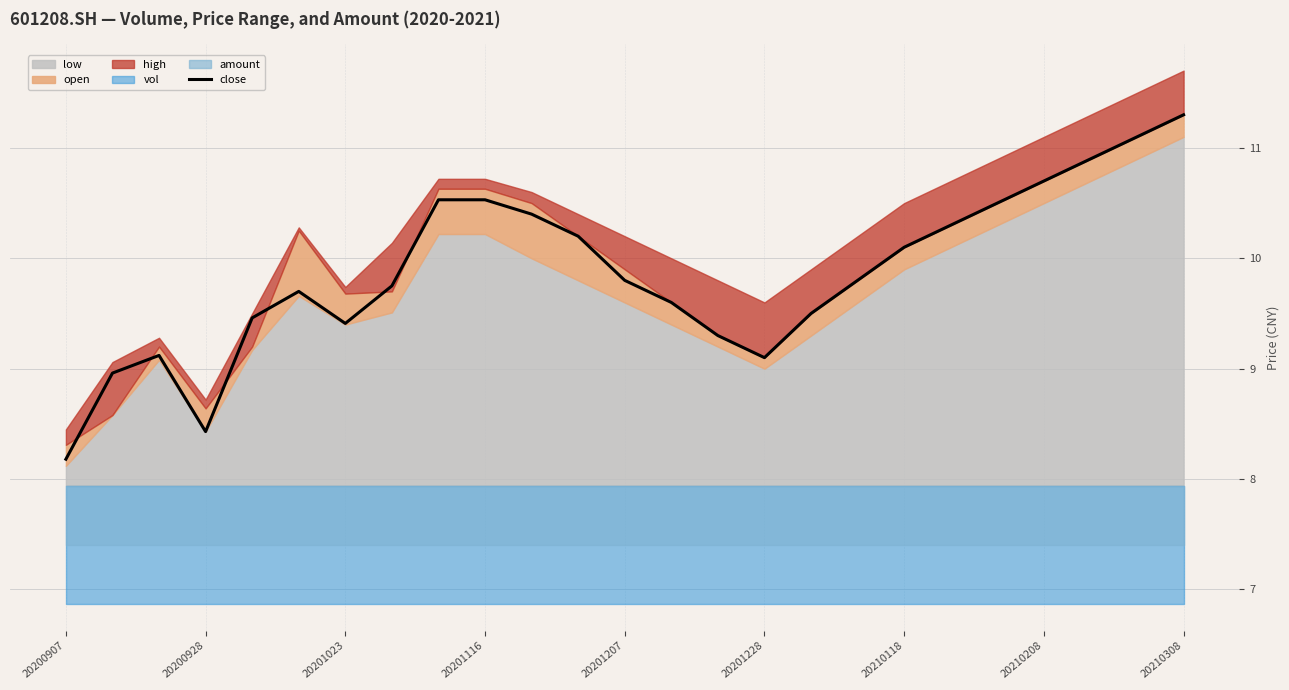

What is the lowest value of the close series?

8.2